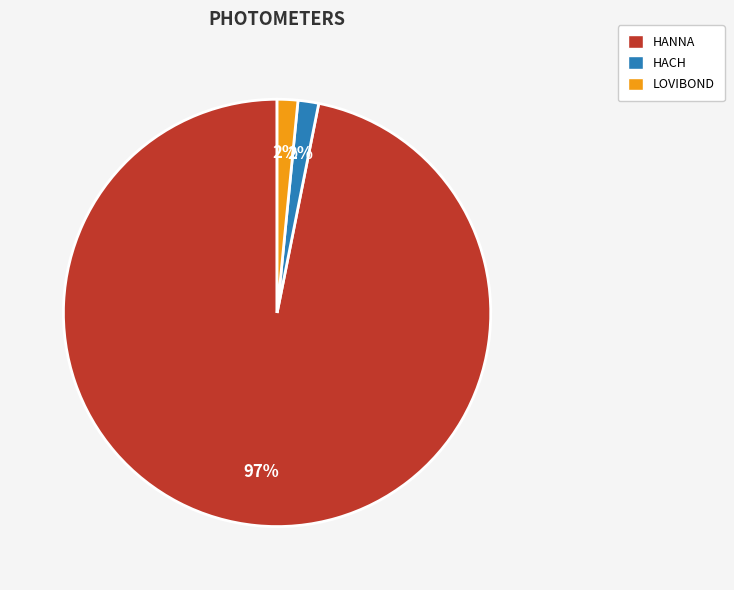

Combined, do HANNA and LOVIBOND account for over 50%?

Yes